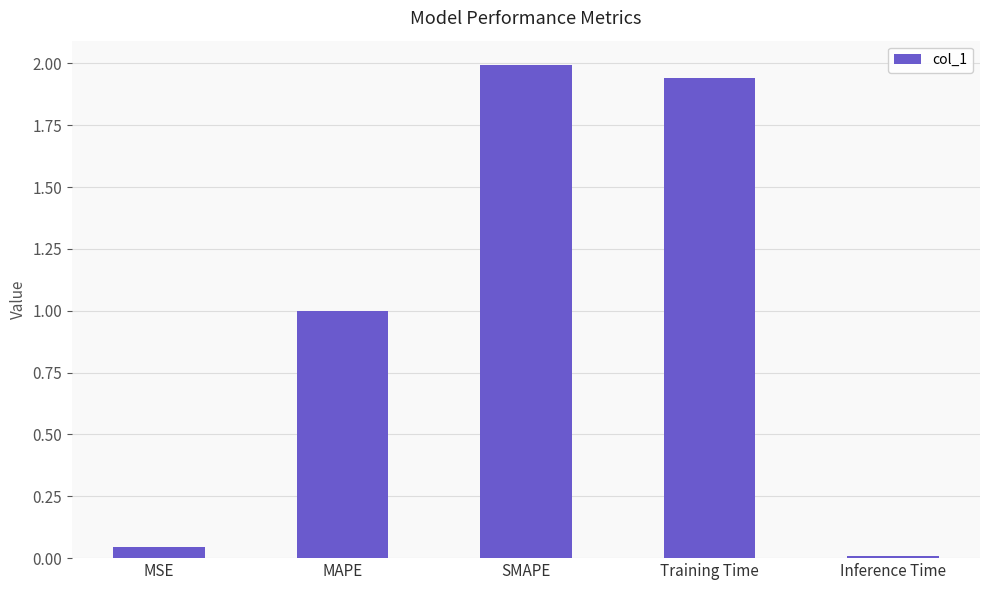

How many data points does each series have?

5